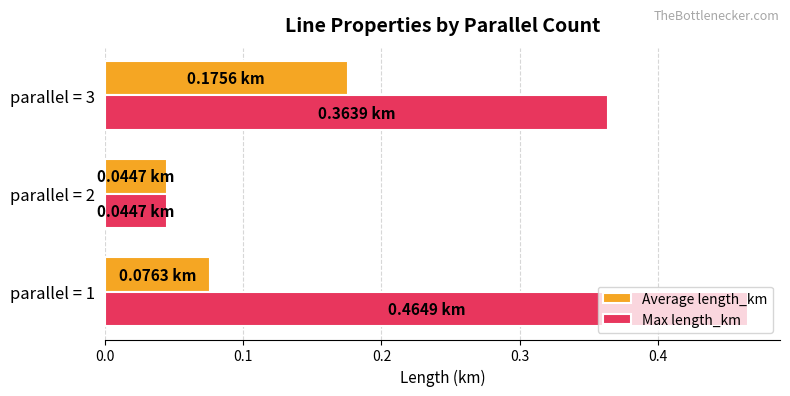

At which label does Average length_km reach its minimum?

parallel = 2